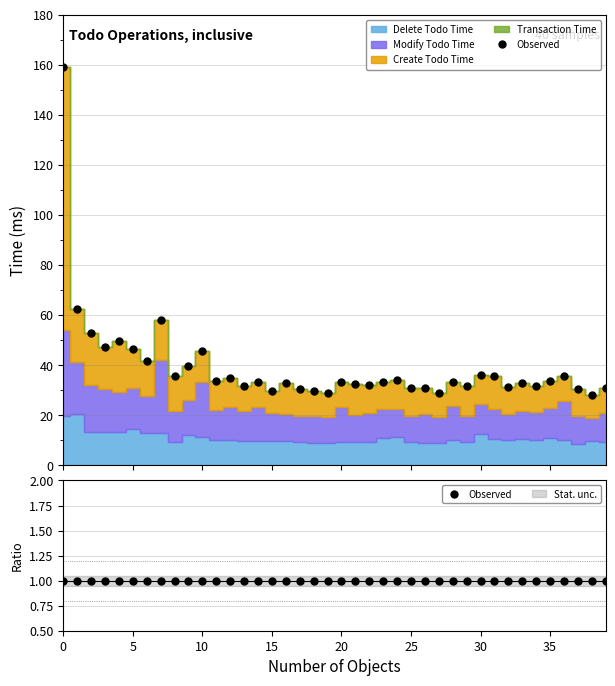

At which category does Delete Todo Time reach its first local valley?

2